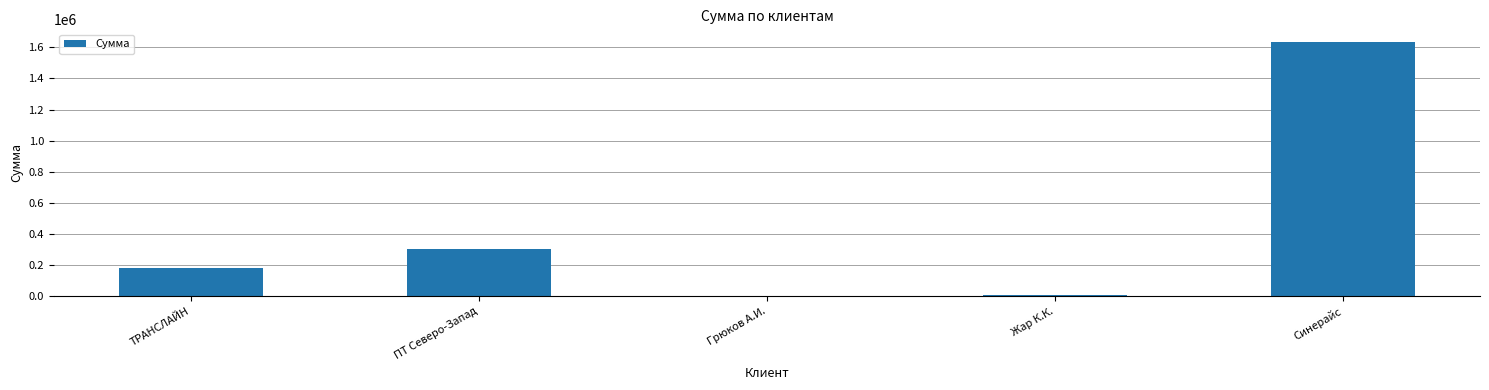

What is the sum of all values?

2123611.2